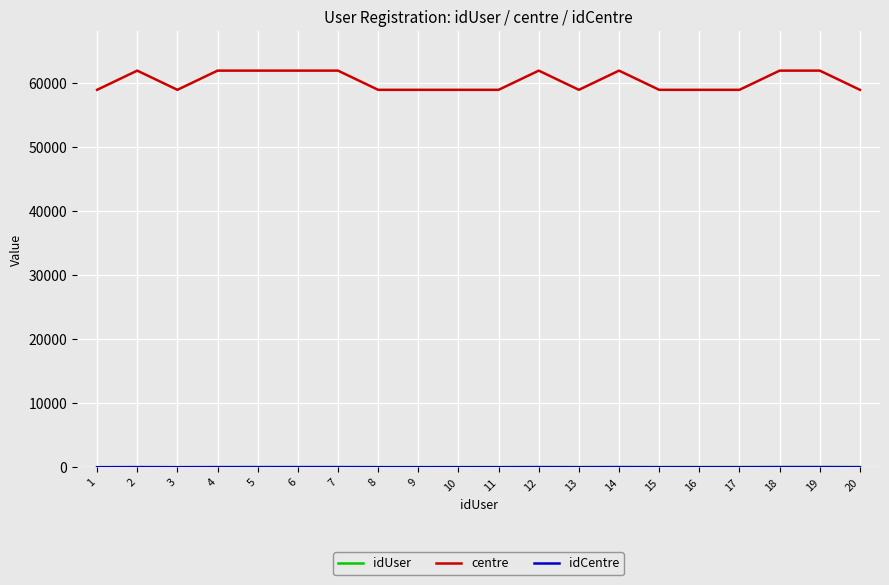

Which series has the largest total across all categories?

centre